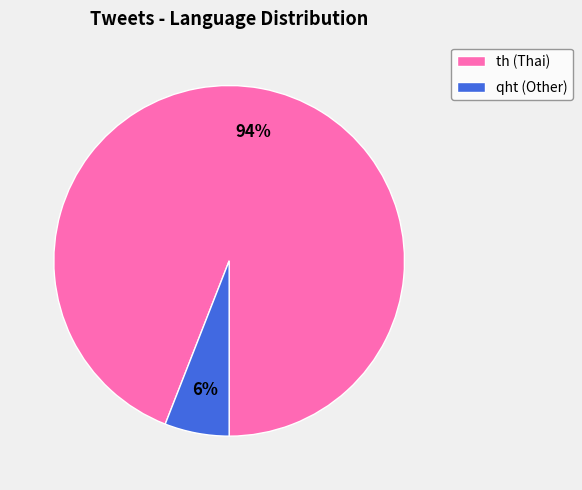

To the nearest percent, what is the difference between the th and qht slice percentages?

88%